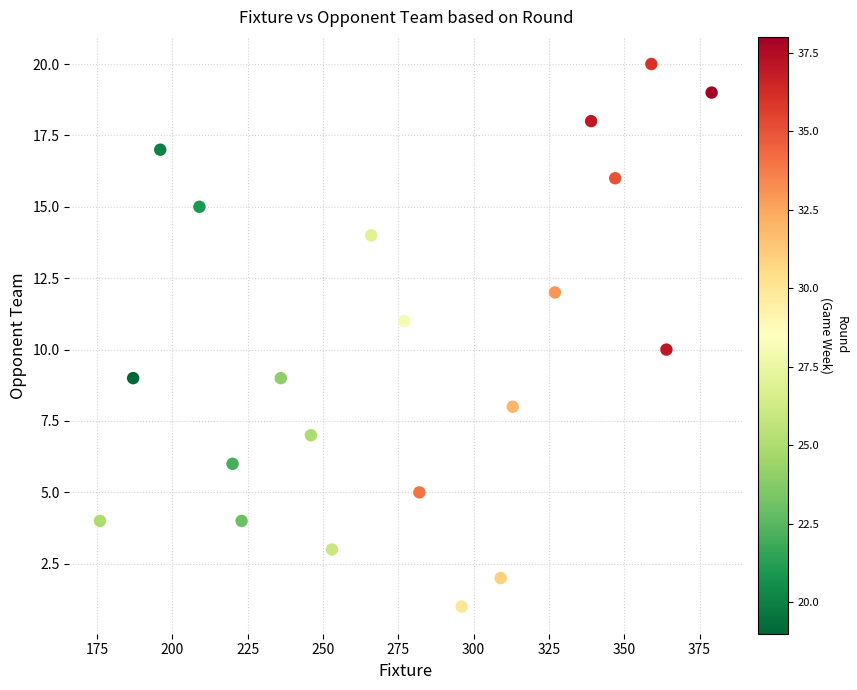

What is the range of Y values (max minus min)?

19